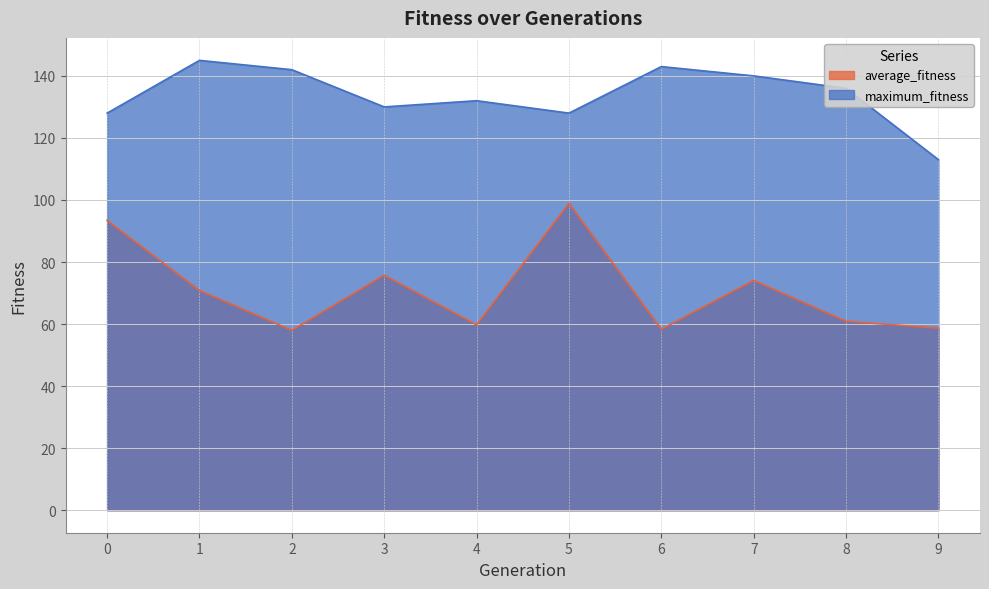

What is the value of the maximum_fitness point at the 7th from the left?

143.0